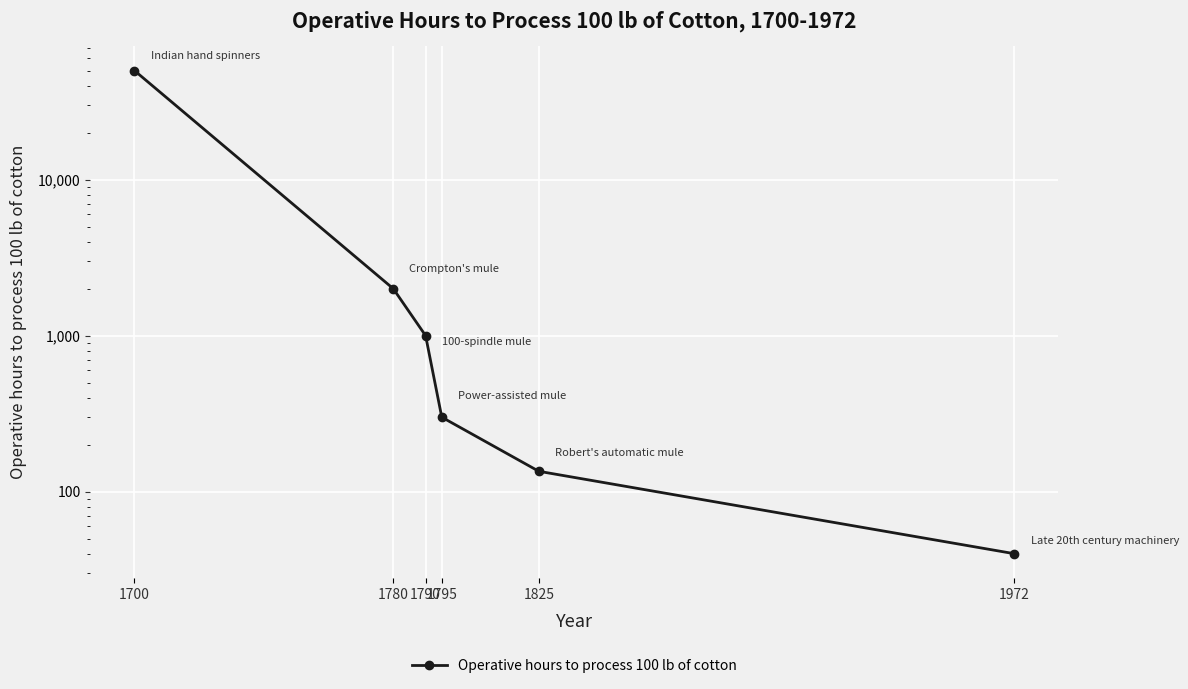

List the labels in order of value, largest first.

1700, 1780, 1790, 1795, 1825, 1972